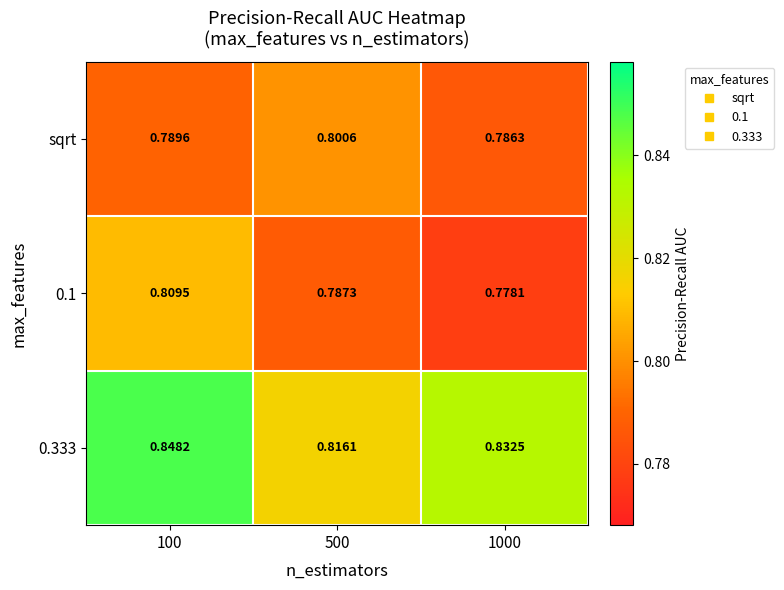

Is the value of 0.1 at 1000 greater than the value of 0.333 at 100?

No